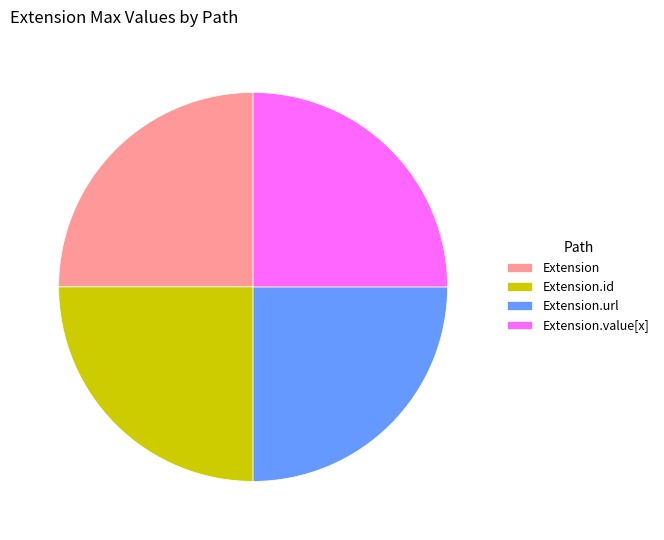

What is the ratio of the value at Extension.value[x] to the value at Extension?

1.0